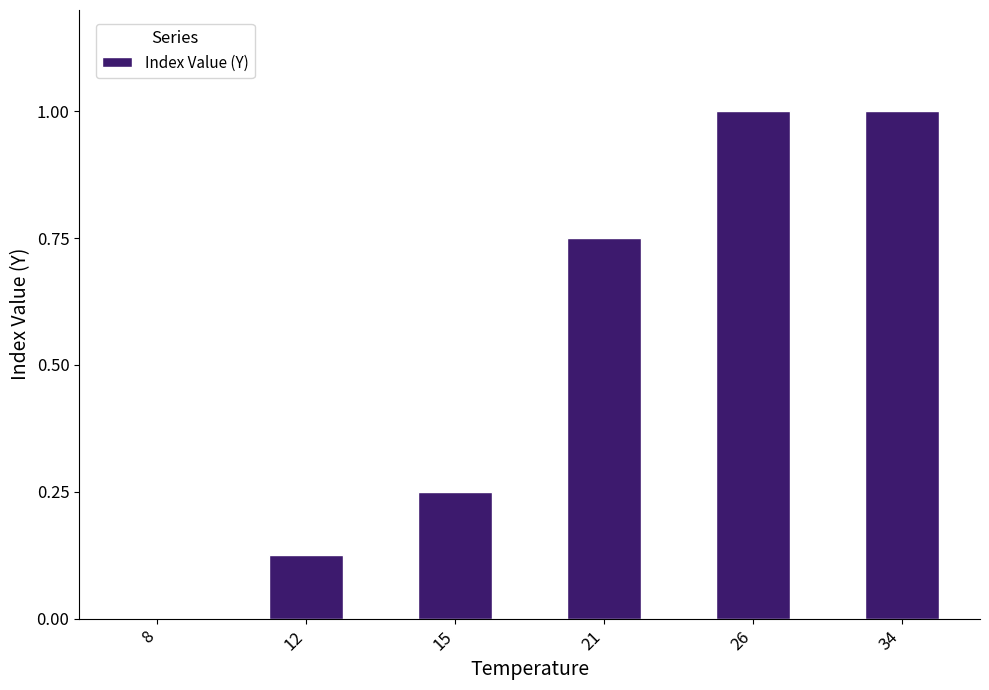

What is the sum of all values?

3.1